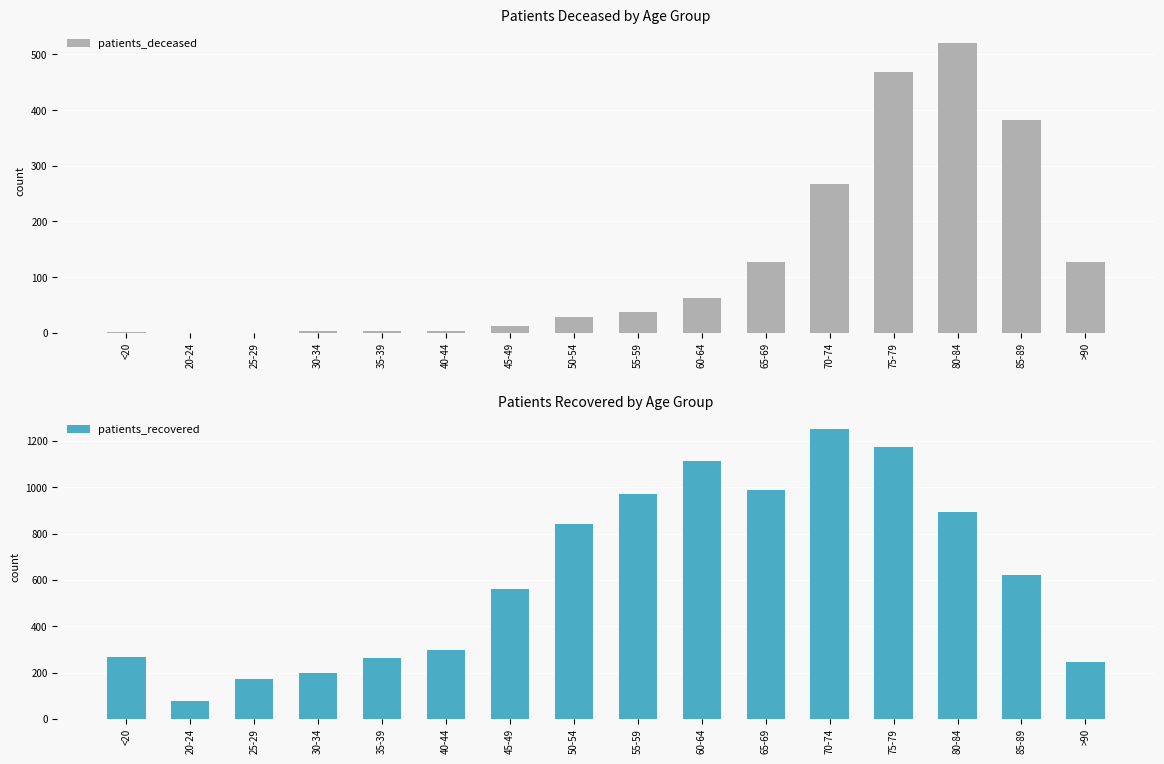

The patients_deceased series shows 4 at 40-44. True or false?

False